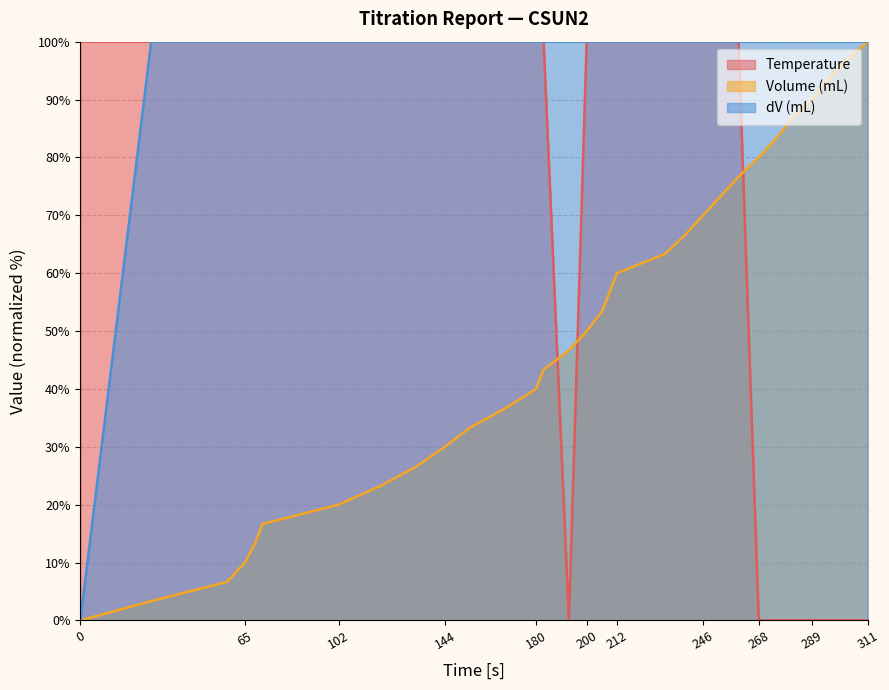

How many lines are shown in the chart?

3